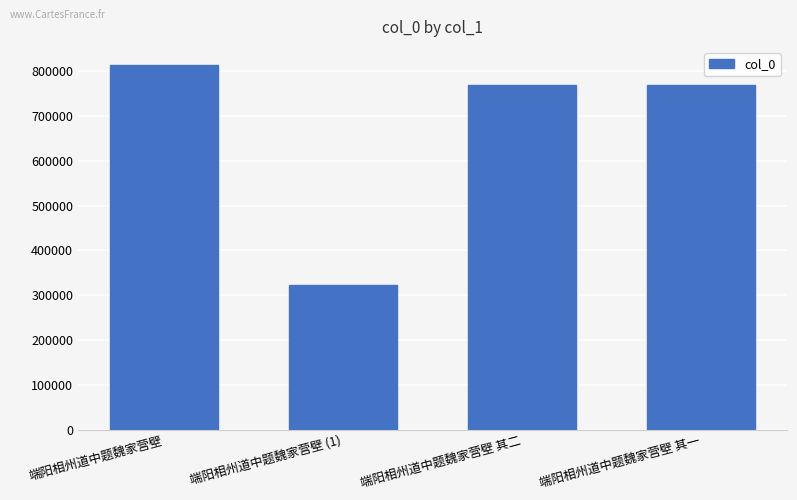

True or false: the data shows 1130953 at 端阳相州道中题魏家营壁 其一.

False